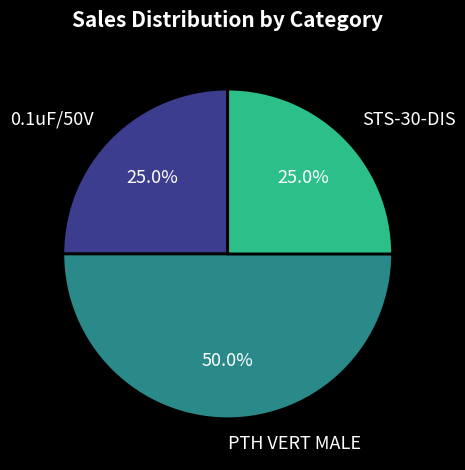

Does STS-30-DIS represent more than half of the total?

No